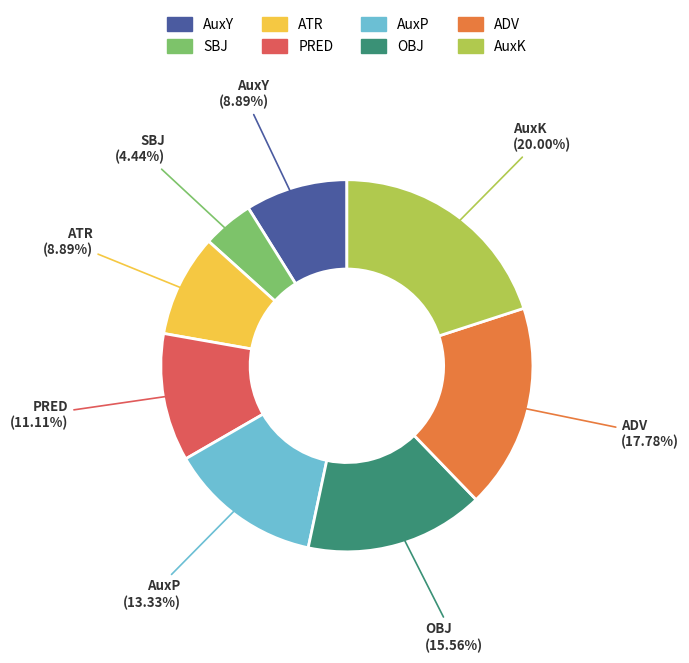

Approximately how many times larger is the value at ATR compared to ADV?

0.5